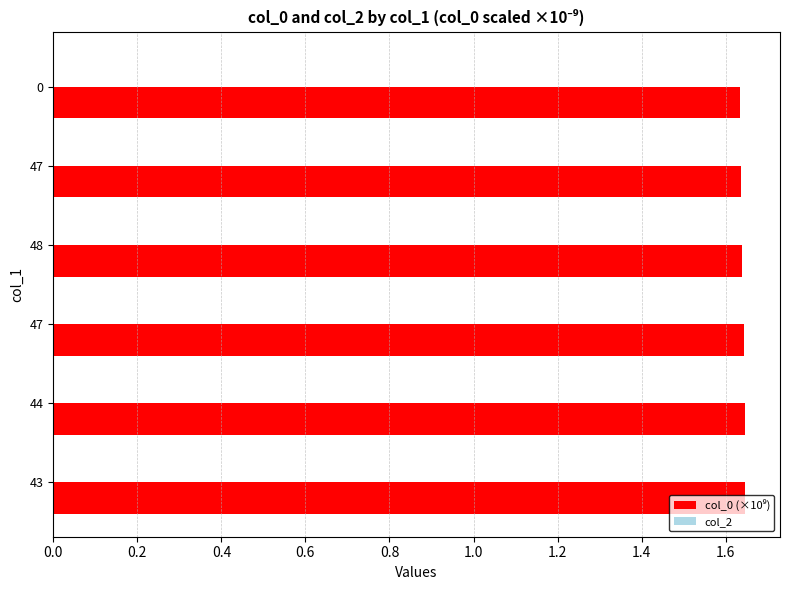

Are the bars grouped side by side (vs. stacked)?

No